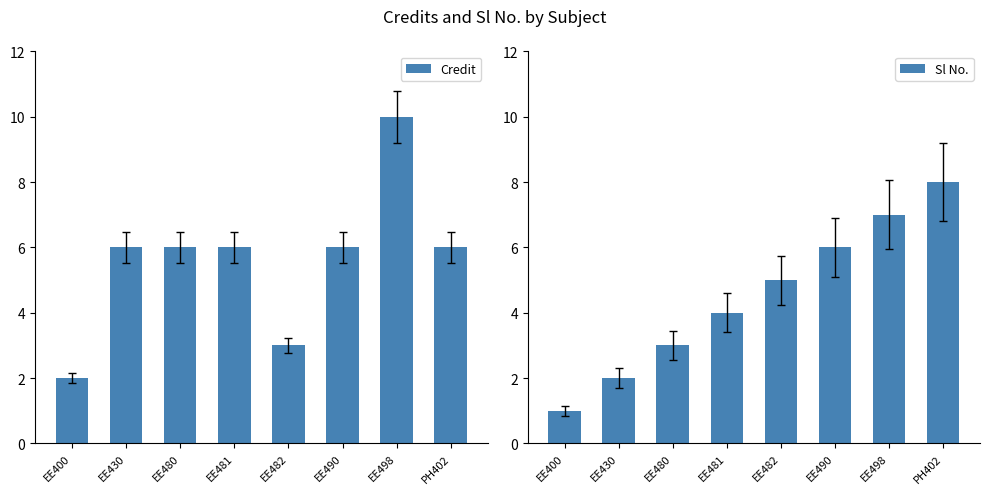

Rank the series by their maximum value, from lowest to highest.

Sl No., Credit